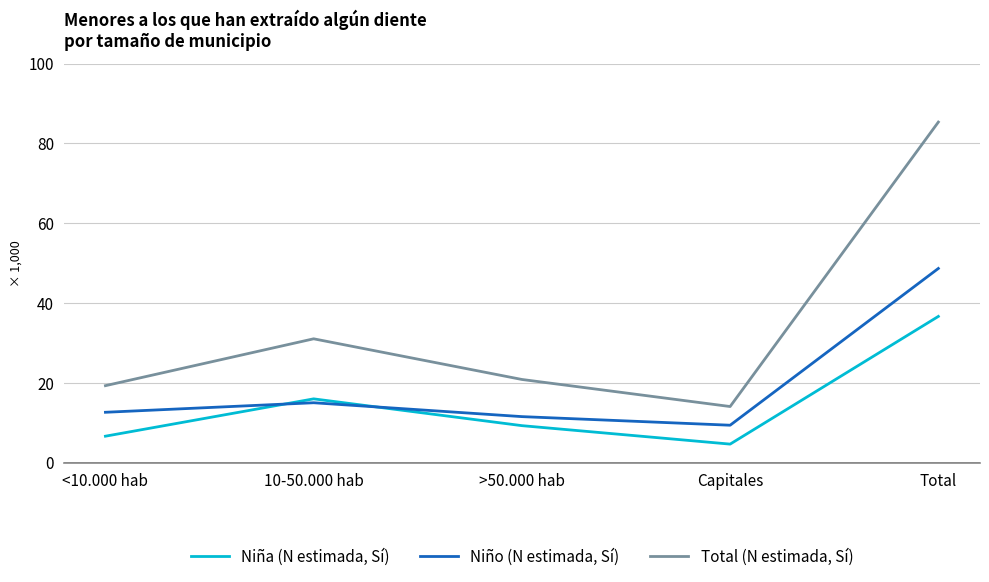

What is the approximate value of Niño (N estimada, Sí) at 10-50.000 hab, to the nearest 10?

15040